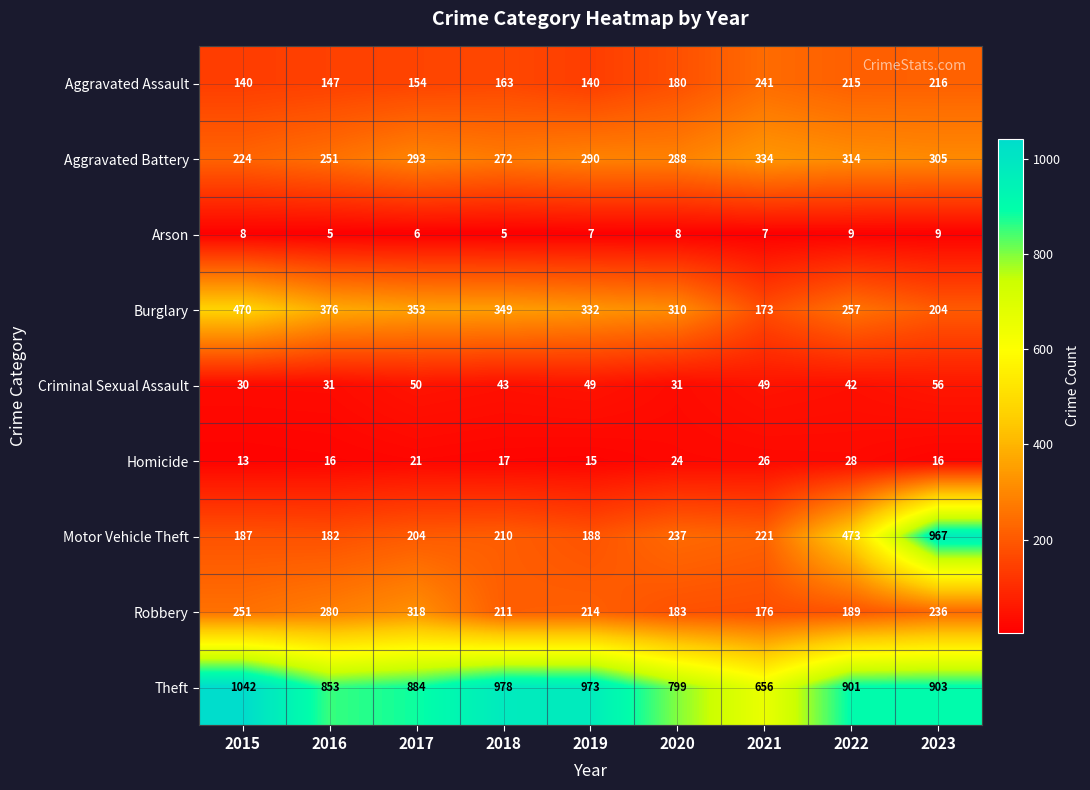

What is the minimum value shown in the chart?

5